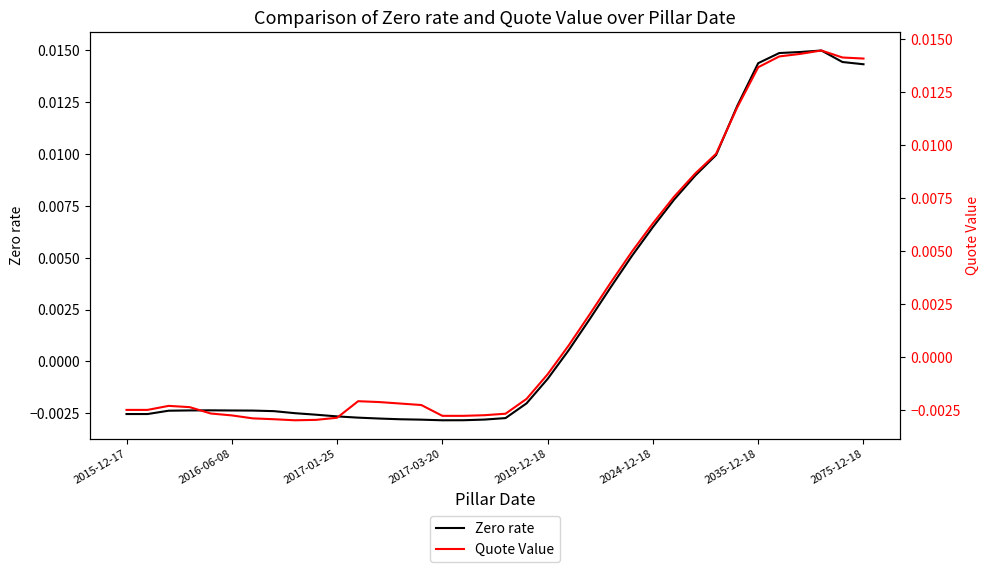

What is the label of the 24th point from the right?

12